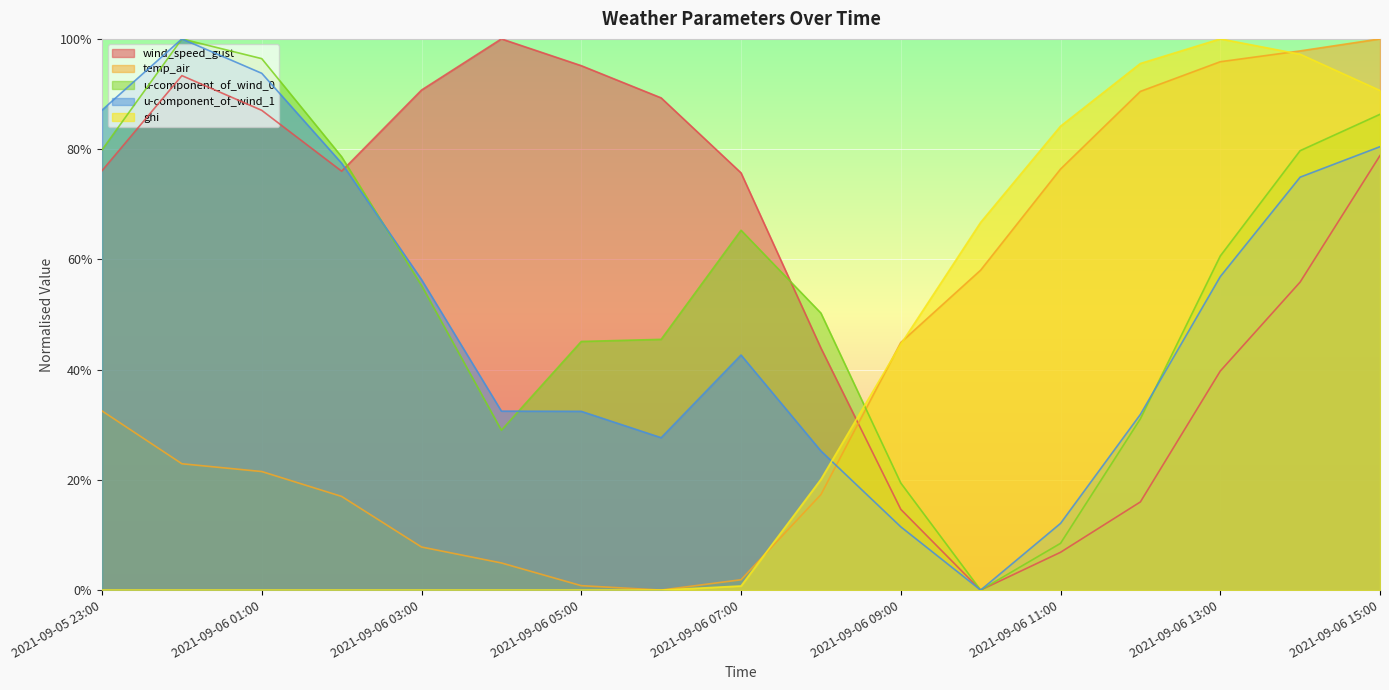

Read the temp_air value at 2021-09-06 15:00.

1.0